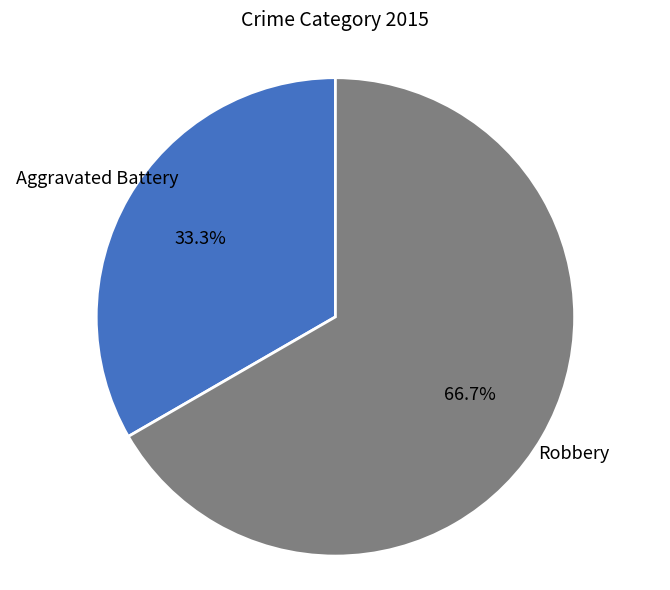

Does any single category account for the majority?

Yes